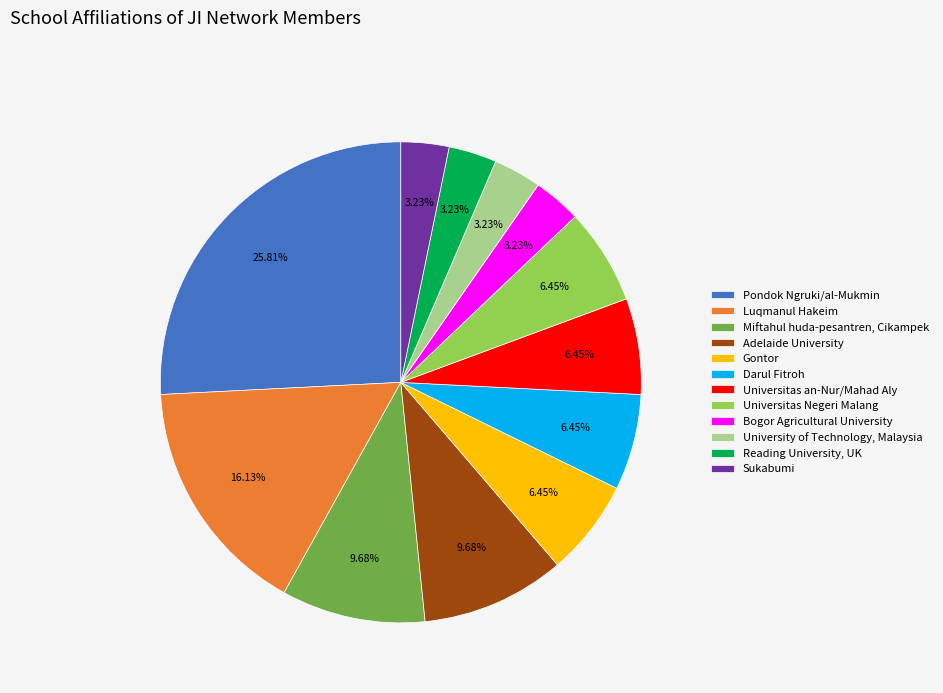

To the nearest percent, what is the combined percentage of Miftahul huda-pesantren, Cikampek and Gontor?

16%